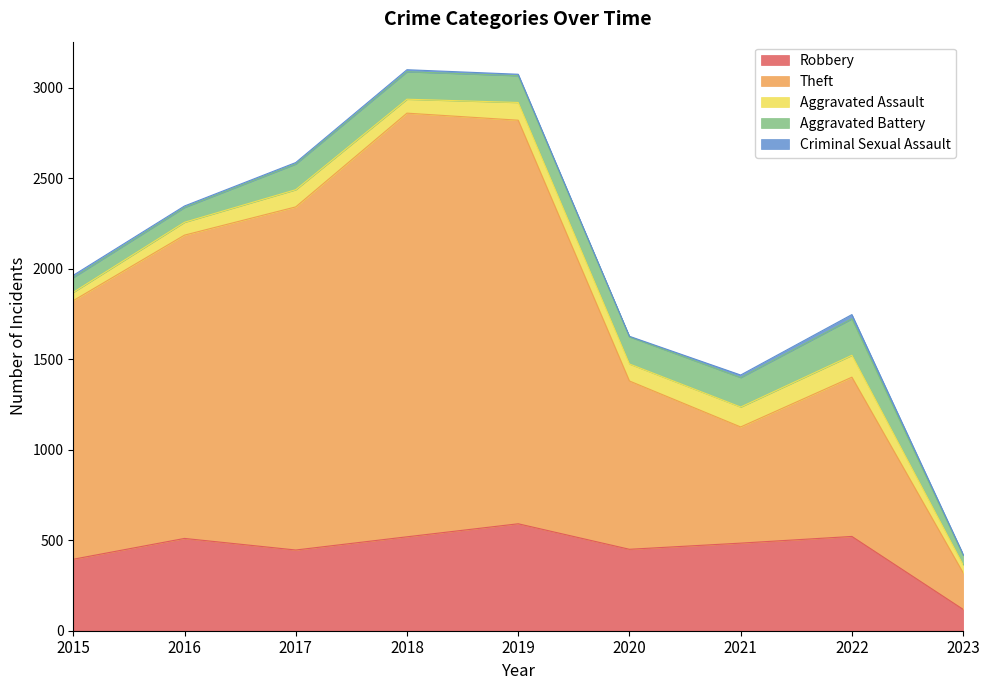

Which category has the lowest value in the Robbery series?

2023